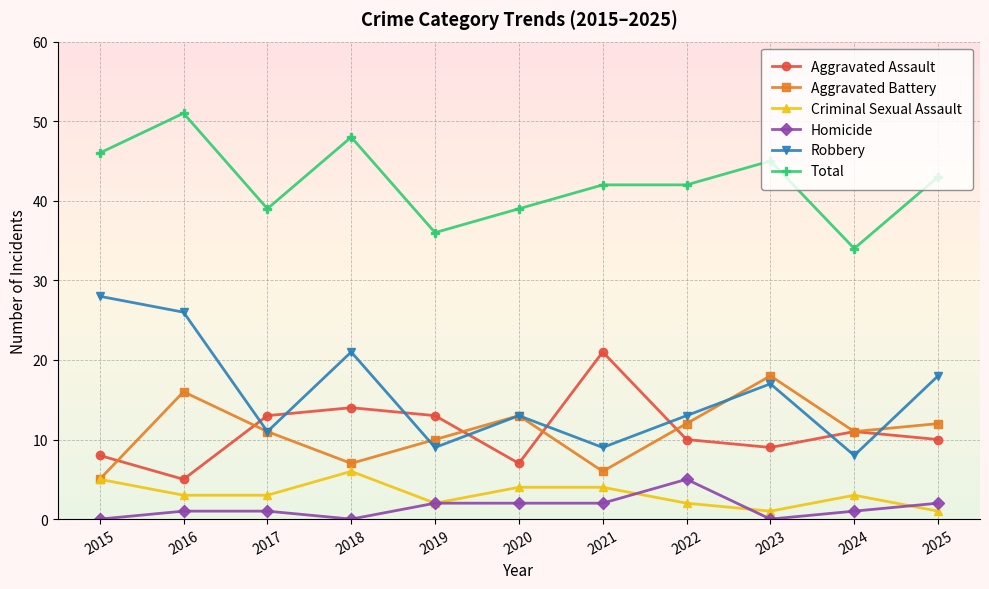

Where is the first local maximum for Total?

2016